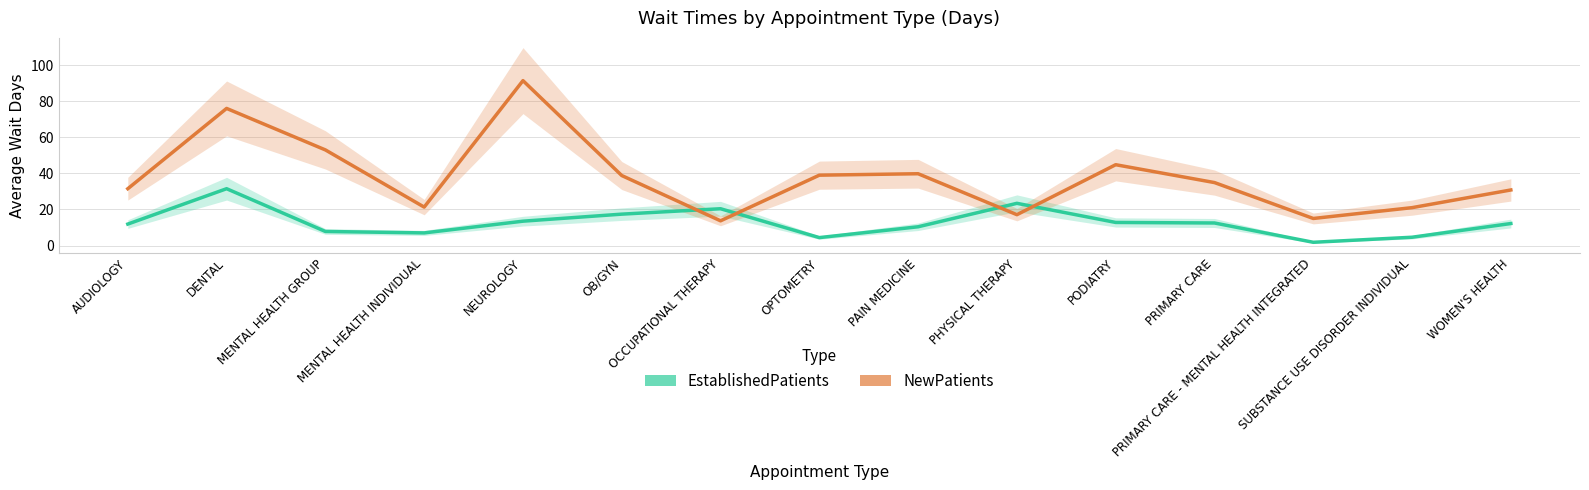

What is the label of the 3rd point from the right?

PRIMARY CARE - MENTAL HEALTH INTEGRATED